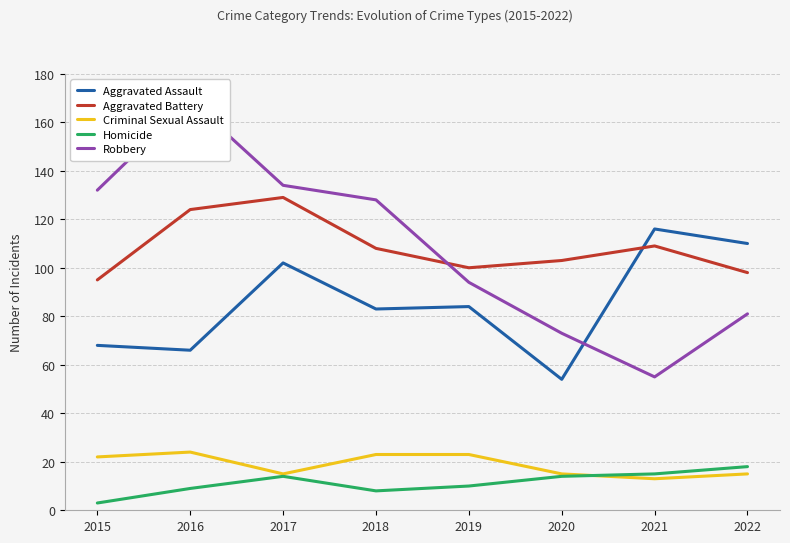

Rank the series by their maximum value, from lowest to highest.

Homicide, Criminal Sexual Assault, Aggravated Assault, Aggravated Battery, Robbery